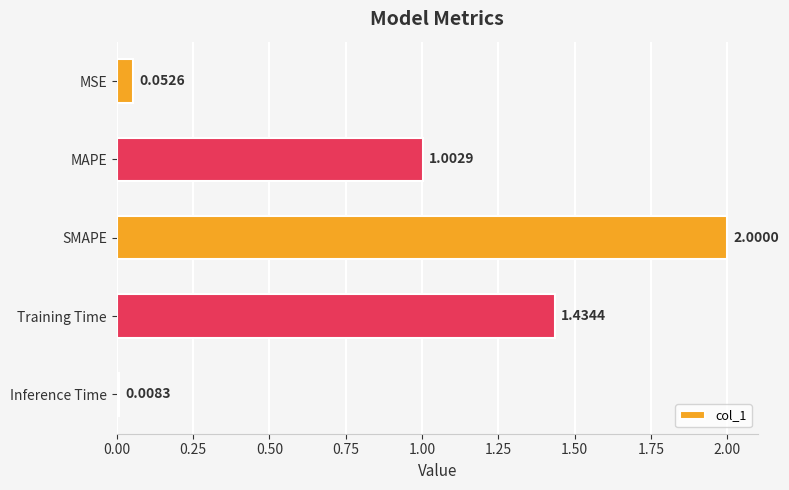

What is the label of the 5th bar from the bottom?

MSE